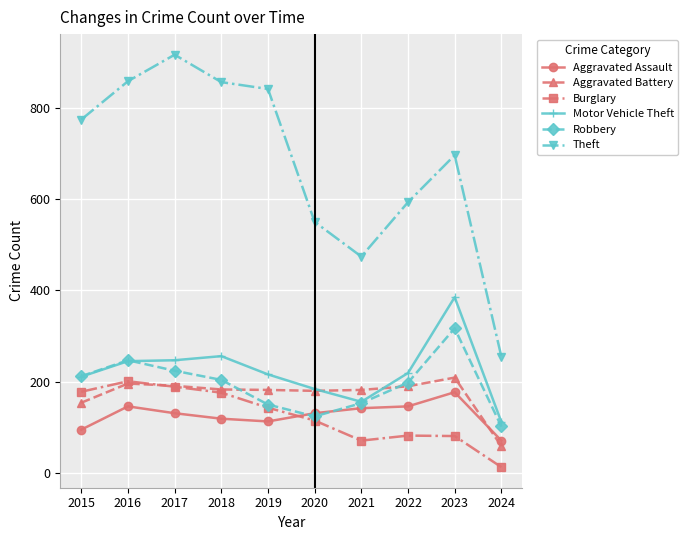

How many distinct data groups are displayed?

6